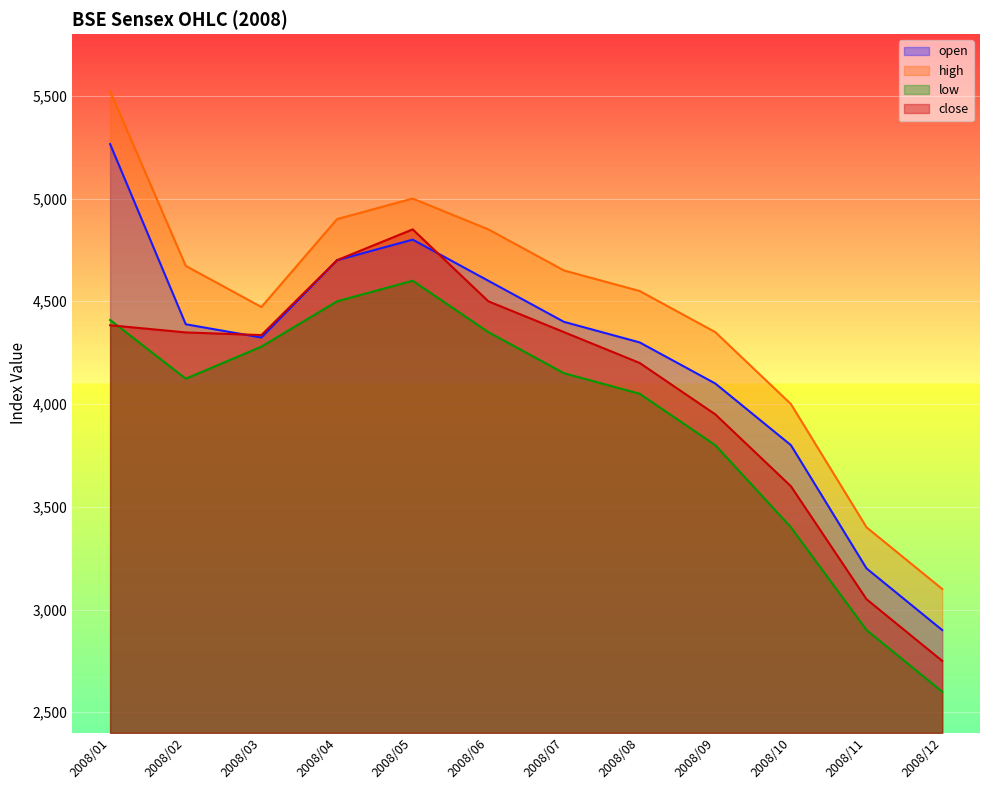

Reading left to right, extract all data points from this chart.

open: 2008/01=5265.0	2008/02=4388.2	2008/03=4323.7	2008/04=4700.0	2008/05=4800.0	2008/06=4600.0	2008/07=4400.0	2008/08=4300.0	2008/09=4100.0	2008/10=3800.0	2008/11=3200.0	2008/12=2900.0
high: 2008/01=5522.8	2008/02=4672.2	2008/03=4472.1	2008/04=4900.0	2008/05=5000.0	2008/06=4850.0	2008/07=4650.0	2008/08=4550.0	2008/09=4350.0	2008/10=4000.0	2008/11=3400.0	2008/12=3100.0
low: 2008/01=4409.1	2008/02=4123.3	2008/03=4279.4	2008/04=4500.0	2008/05=4600.0	2008/06=4350.0	2008/07=4150.0	2008/08=4050.0	2008/09=3800.0	2008/10=3400.0	2008/11=2900.0	2008/12=2600.0
close: 2008/01=4383.4	2008/02=4348.5	2008/03=4335.4	2008/04=4700.0	2008/05=4850.0	2008/06=4500.0	2008/07=4350.0	2008/08=4200.0	2008/09=3950.0	2008/10=3600.0	2008/11=3050.0	2008/12=2750.0